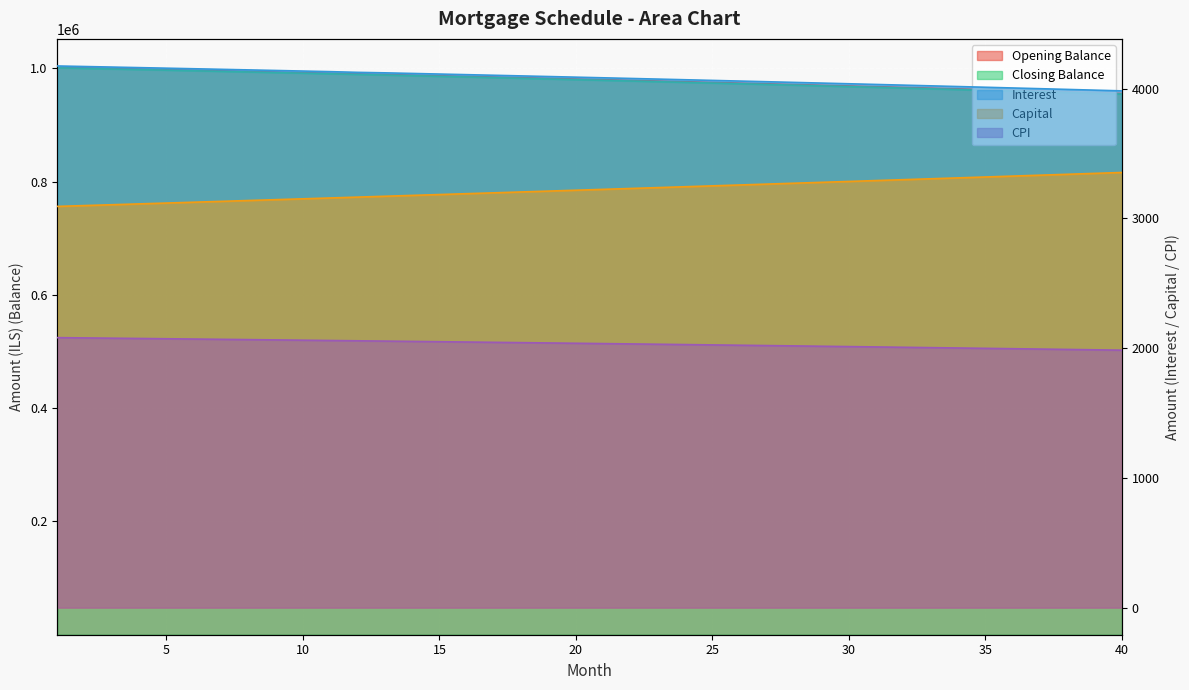

What is the value of the opening_balance point at the 36th from the left?

961371.0